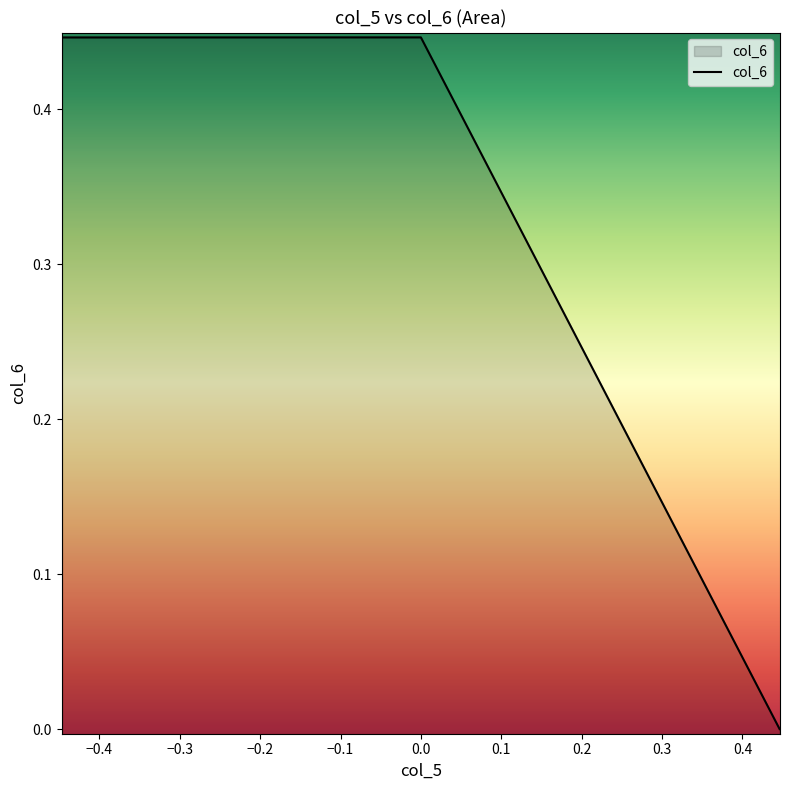

Does the chart display data point markers on the line(s)?

No